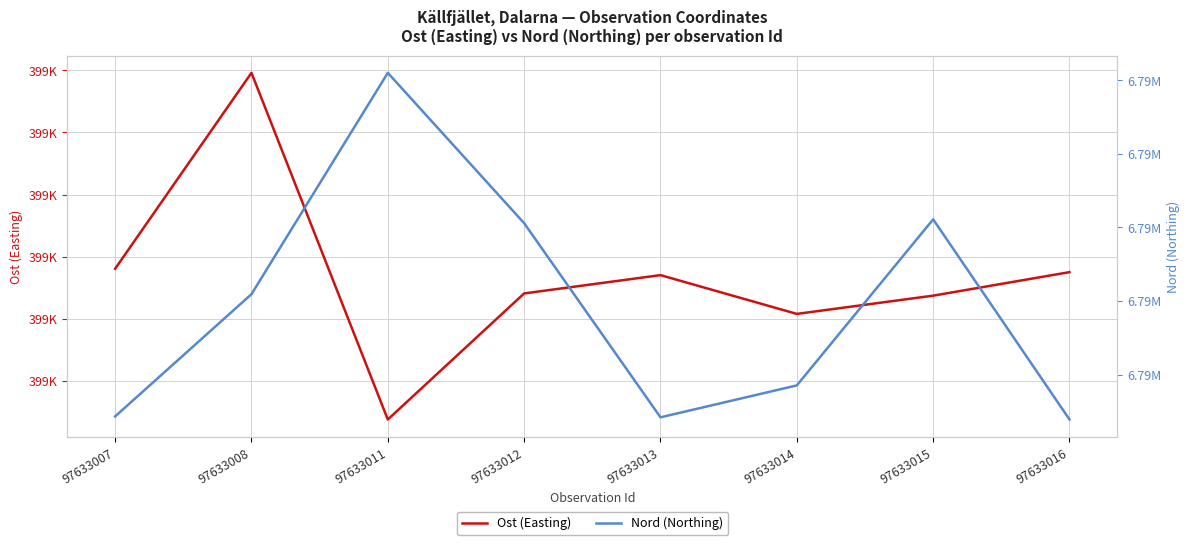

What is the difference between the highest and lowest values at 97633007?

6390144.3